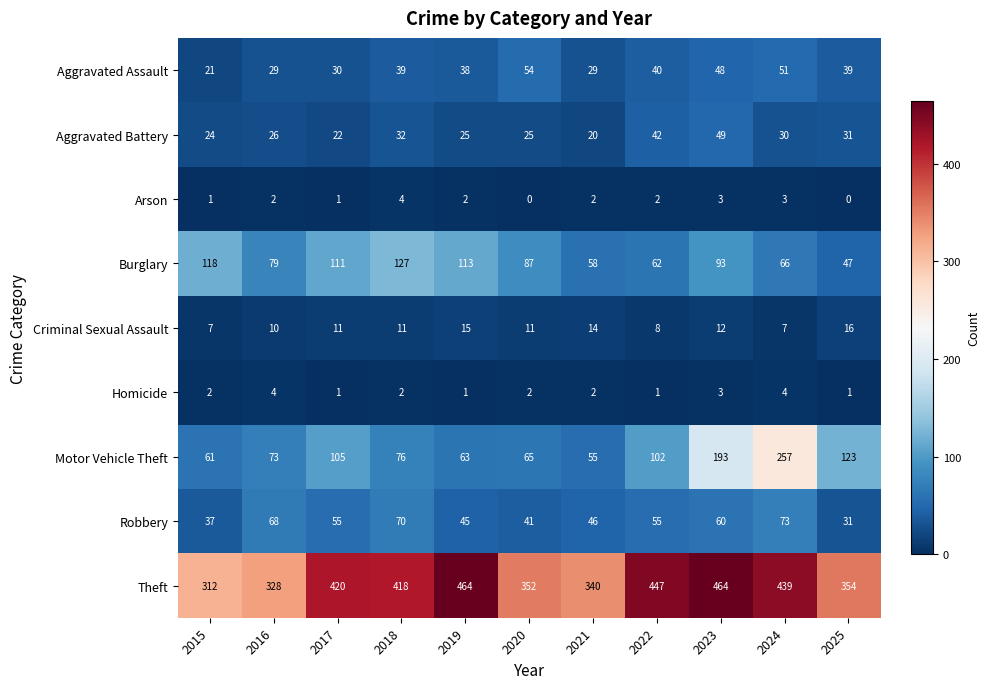

At which label does Theft first exceed 418?

2017